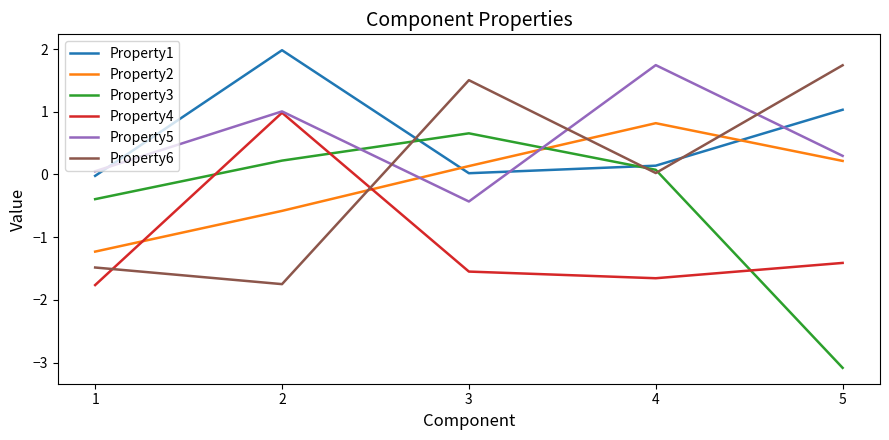

Is the value of Property2 at 2 greater than the value of Property1 at 1?

No